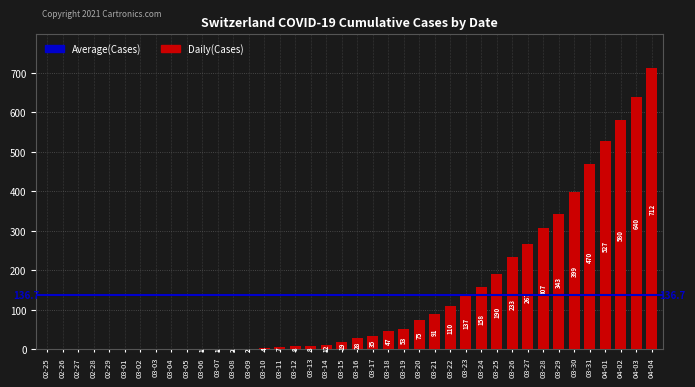

How many categories are shown in the chart?

40